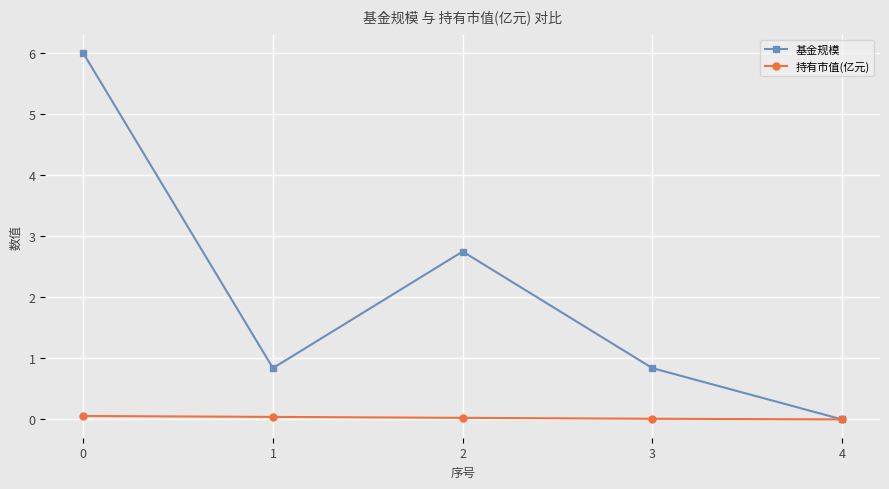

What is the difference between the highest and lowest values at 0?

5.9